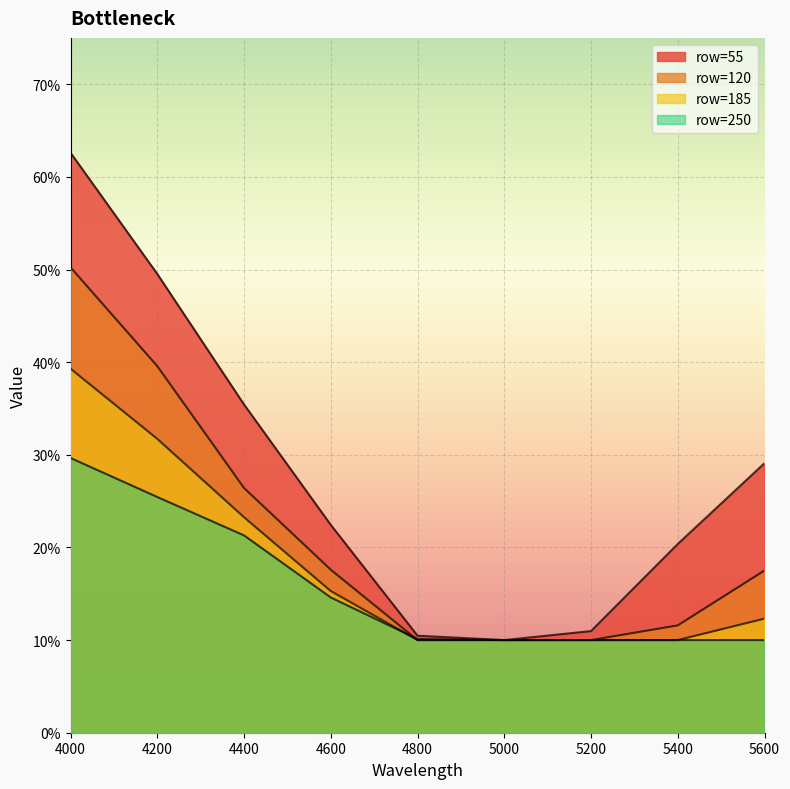

At how many categories does at least one series exceed 0?

9